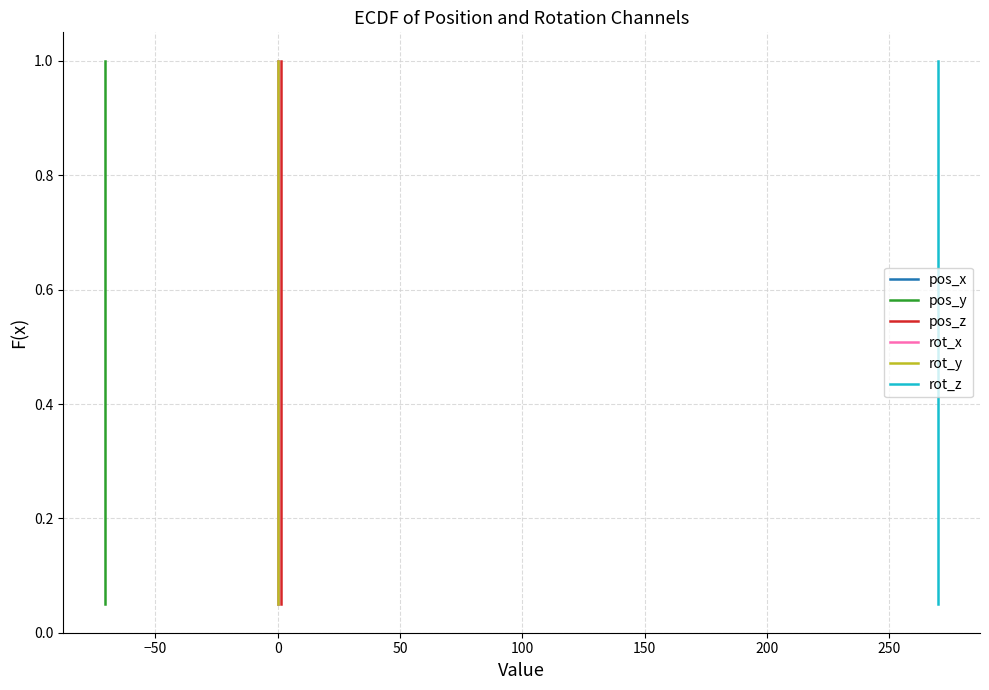

True or false: rot_z and pos_y cross at least once.

False